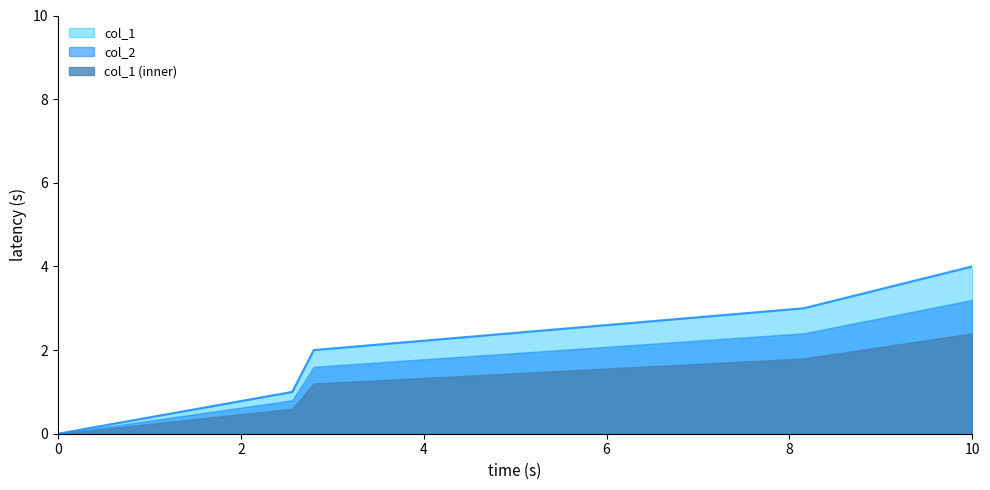

What is the greatest value displayed?

4.0